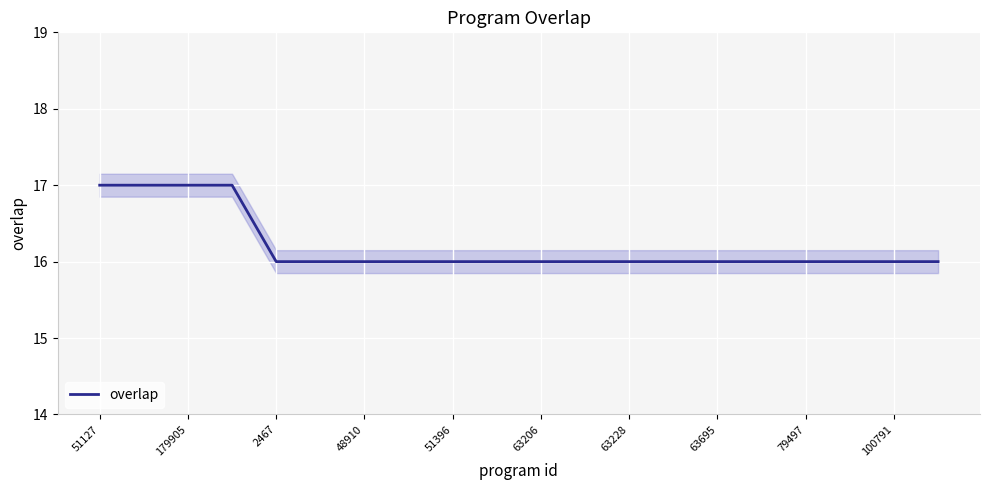

Read the value at 51127.

17